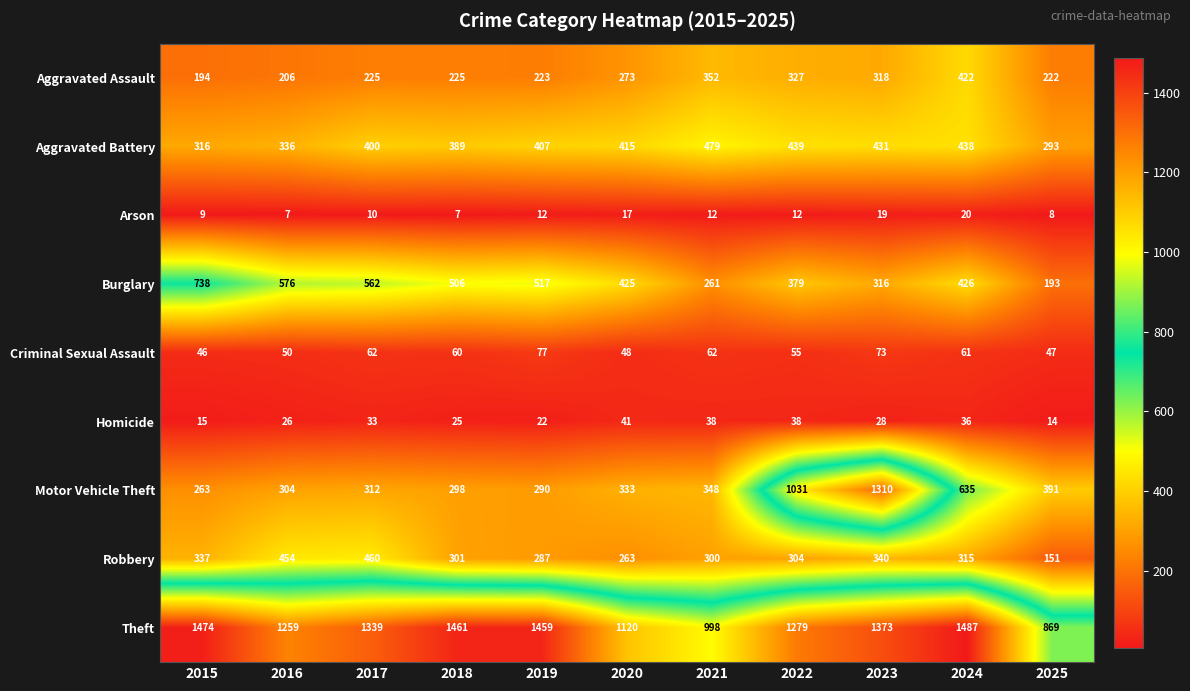

What is the spread (max minus min) of values at 2023?

1354